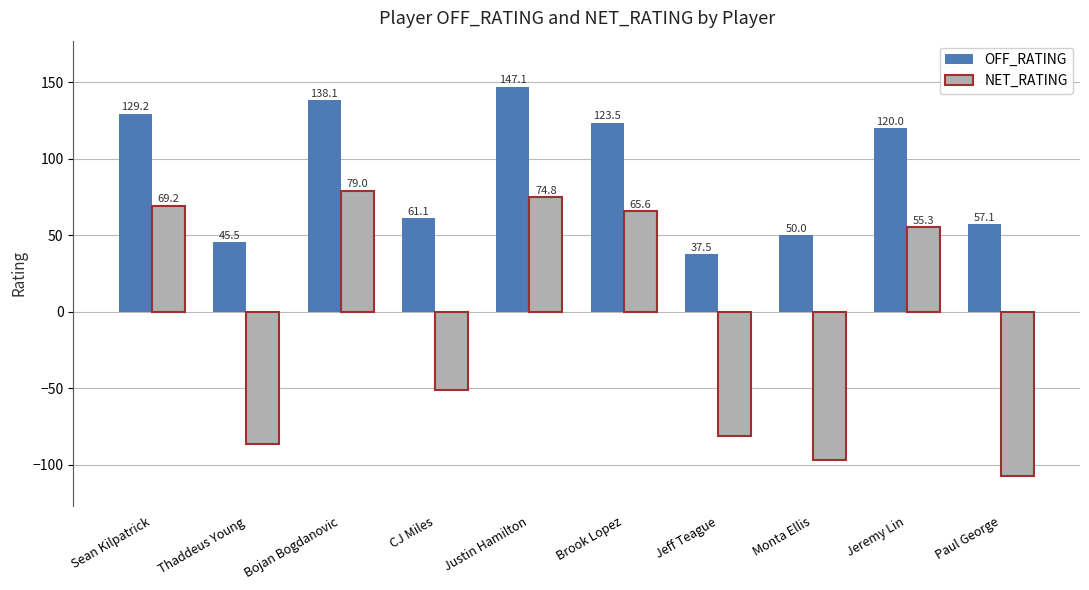

List the labels in order of NET_RATING value, smallest first.

Paul George, Monta Ellis, Thaddeus Young, Jeff Teague, CJ Miles, Jeremy Lin, Brook Lopez, Sean Kilpatrick, Justin Hamilton, Bojan Bogdanovic